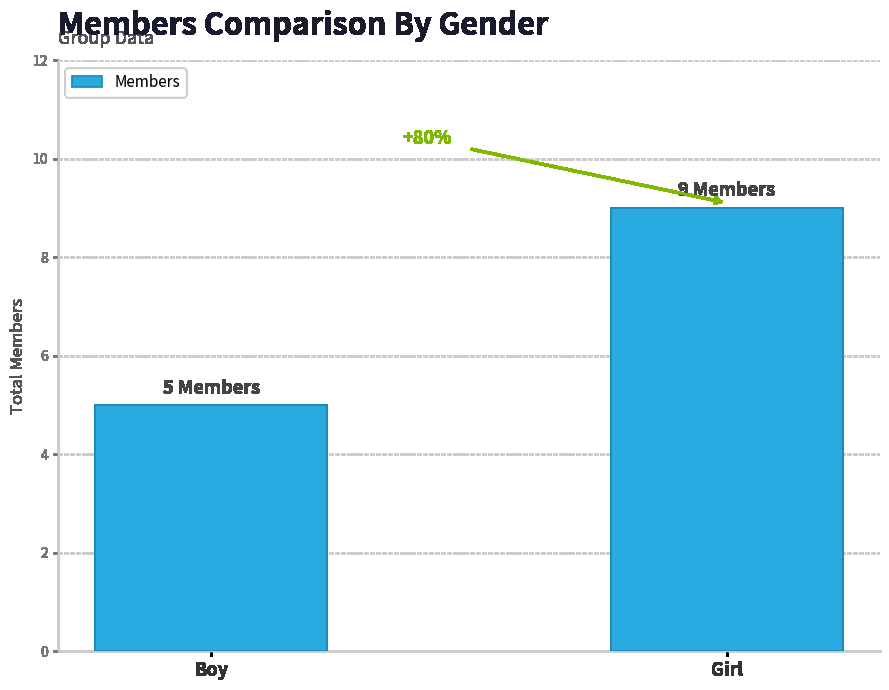

What is the label of the 2nd bar from the left?

Girl